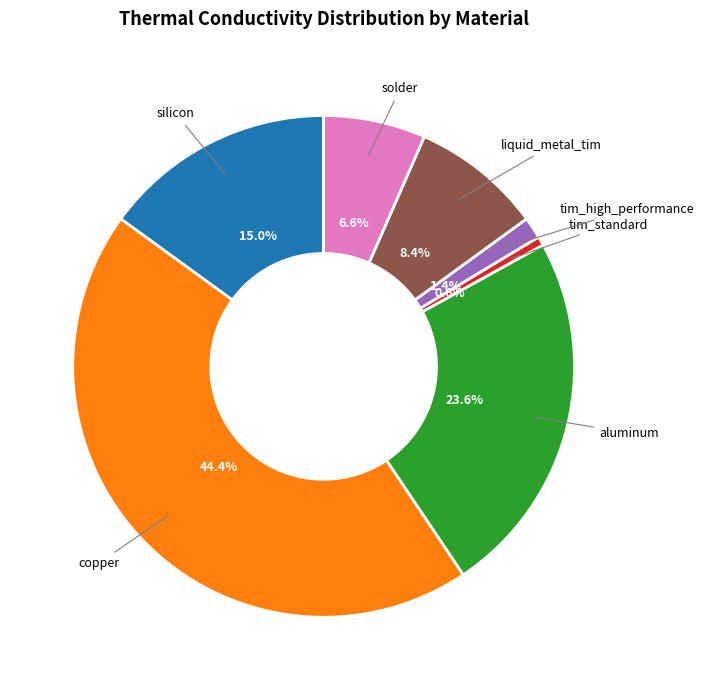

Is it true that silicon is 8% of the pie?

False